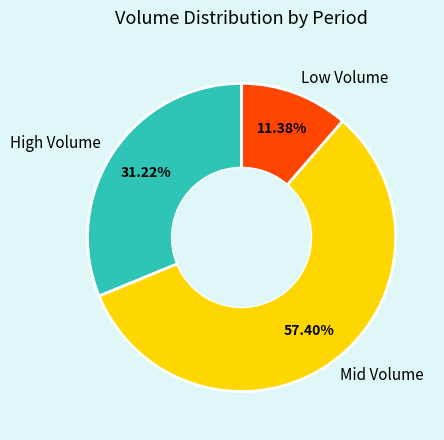

Is the sum of Low Volume and High Volume greater than half?

No